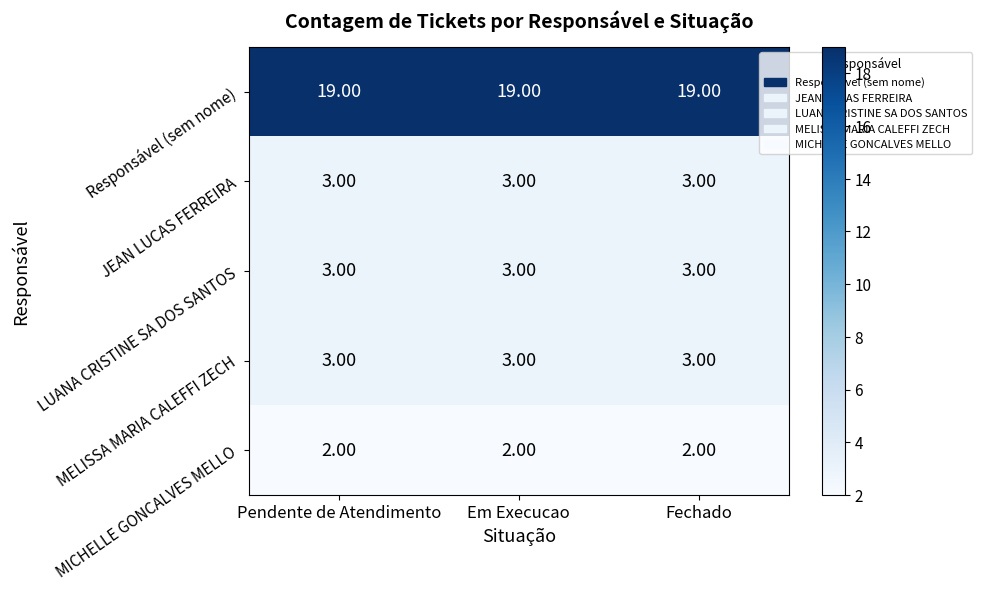

What is the spread (max minus min) of values at Pendente de Atendimento?

17